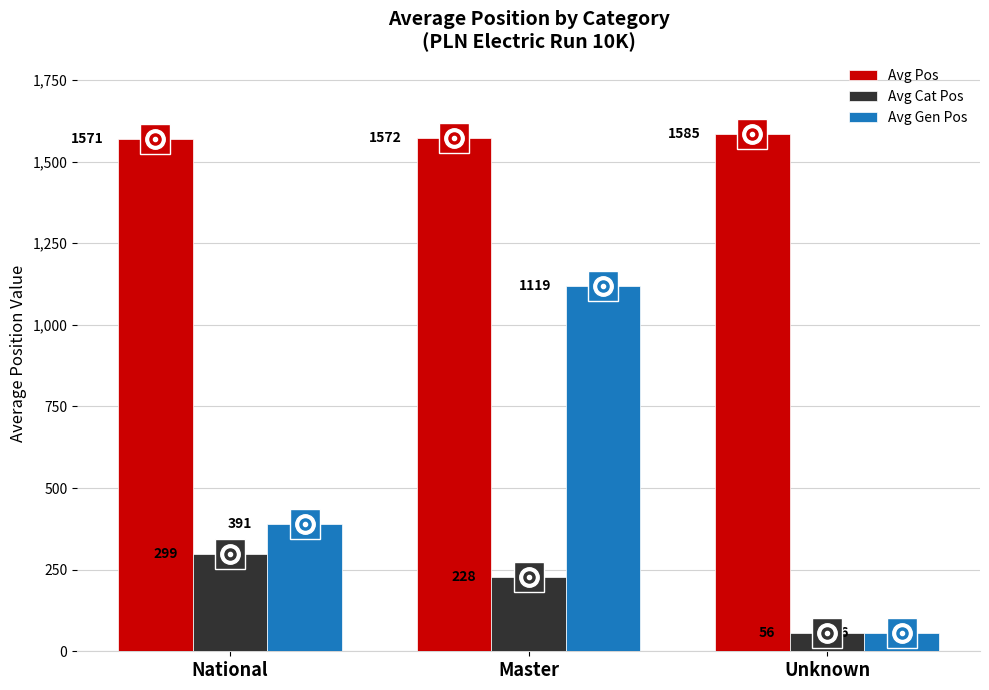

At which label does Avg Gen Pos reach its peak?

Master